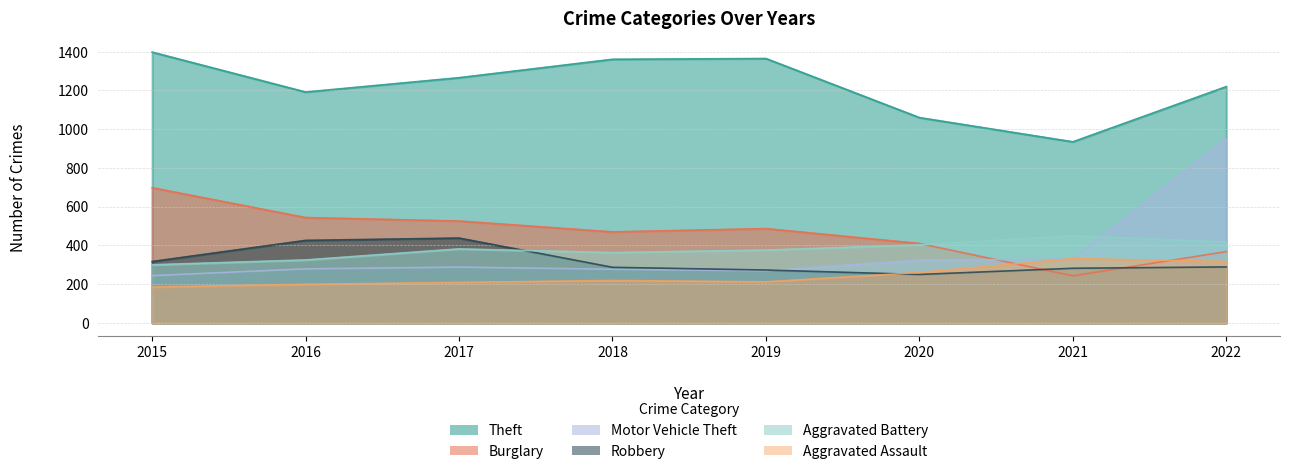

Reading right to left, extract all data points from this chart.

Theft: 1220	935	1060	1365	1361	1266	1192	1398
Burglary: 368	243	410	487	470	526	544	698
Motor Vehicle Theft: 950	329	324	269	277	288	279	244
Robbery: 289	282	250	273	287	438	426	317
Aggravated Battery: 417	450	403	376	363	382	325	300
Aggravated Assault: 317	332	260	212	219	209	199	185